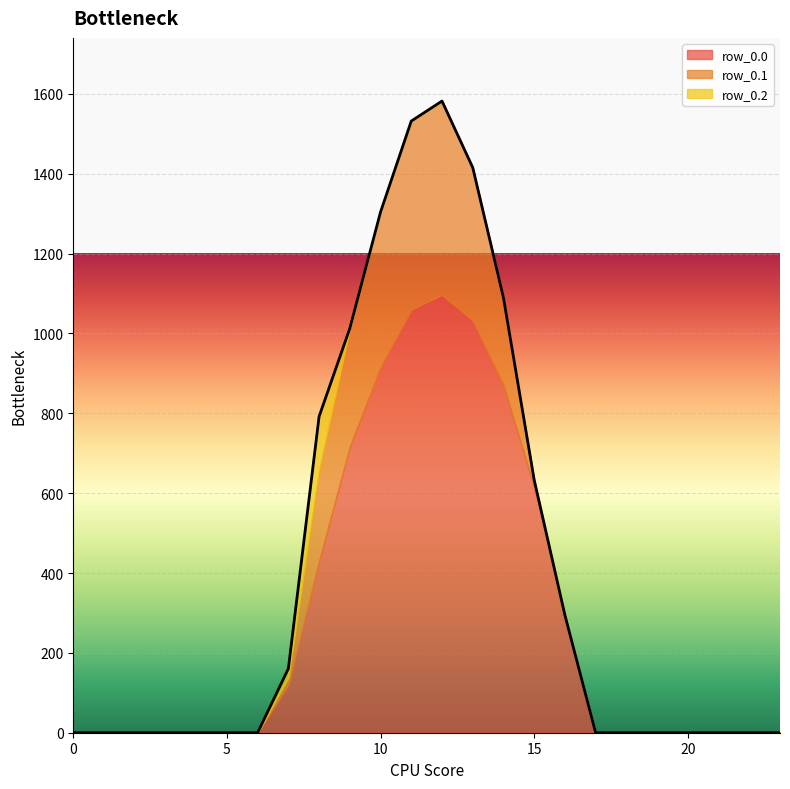

Which category has the highest value in the row_0.0 series?

12